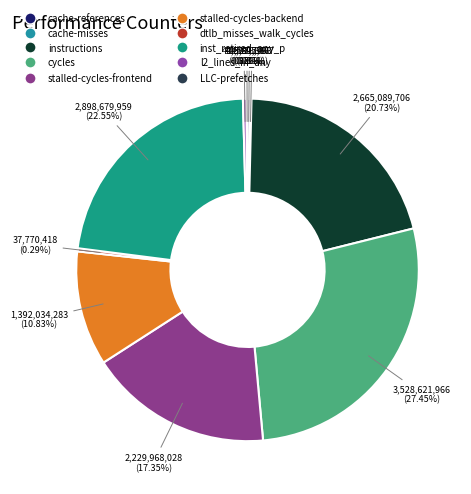

To the nearest percent, what is the combined percentage of cache-references and stalled-cycles-frontend?

18%